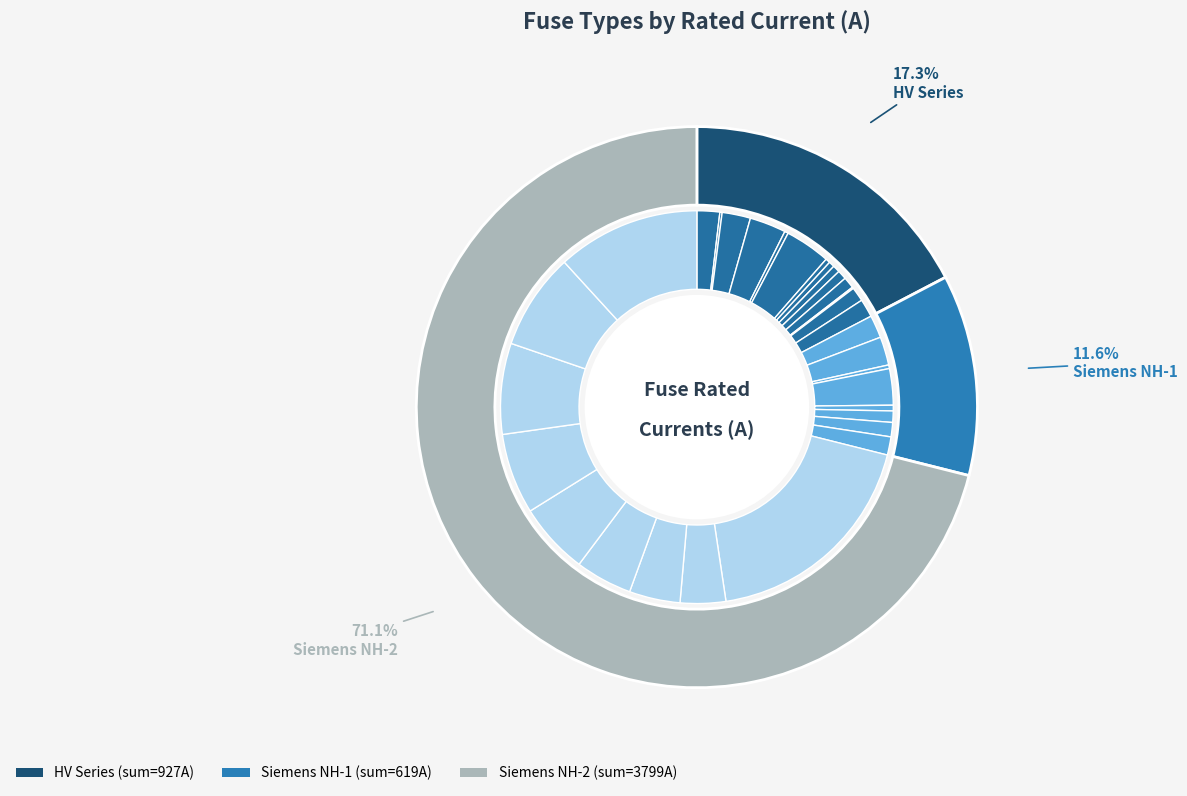

To the nearest percent, what portion does HV 50A represent?

1%